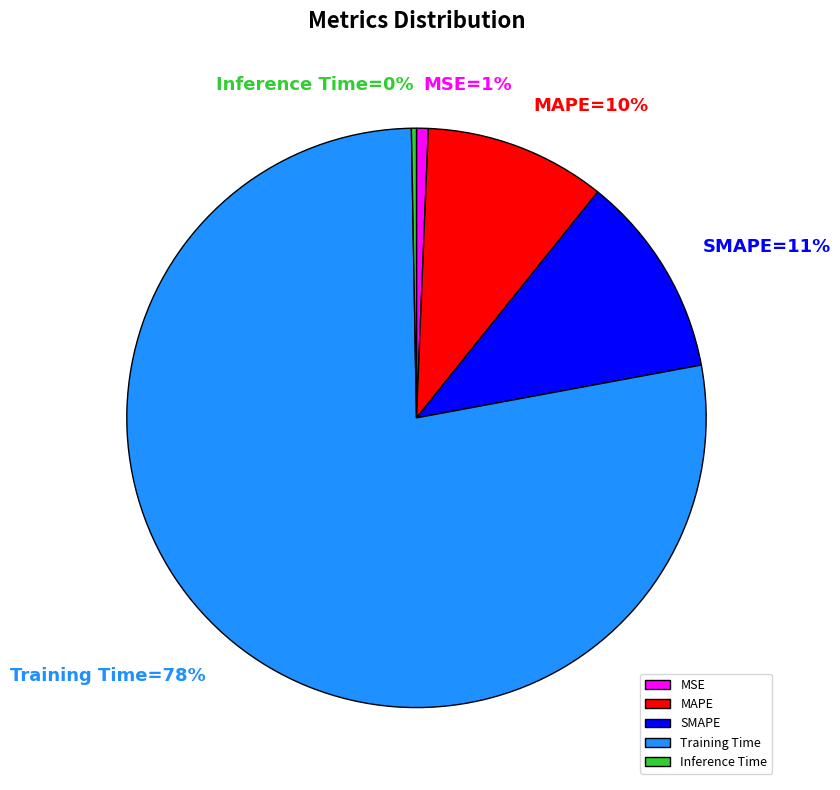

Does MAPE account for over 50% of the chart?

No